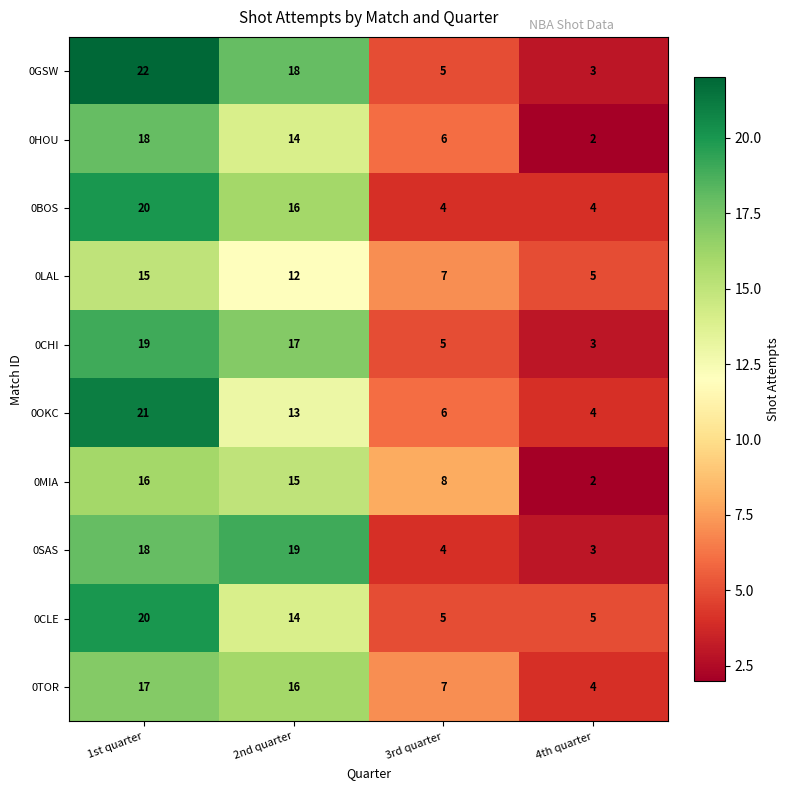

What is the total value across all series at 1st quarter?

186